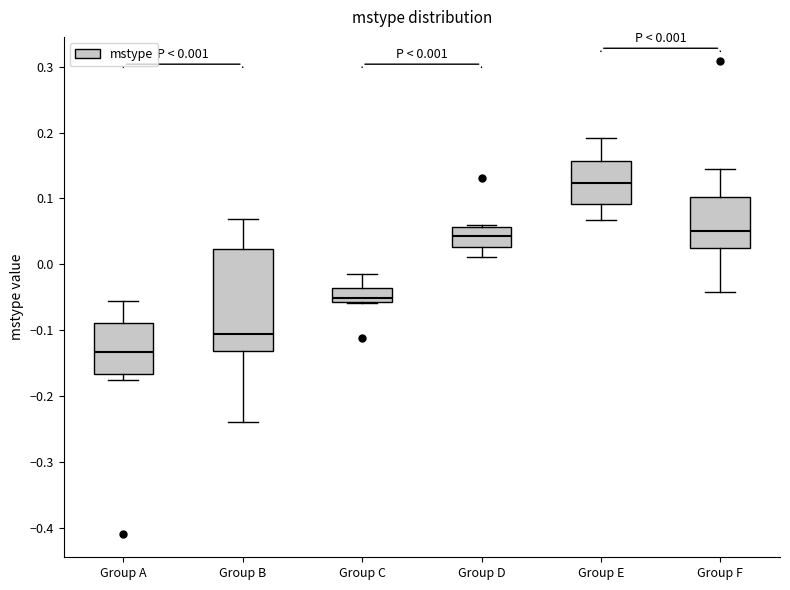

Which box is the tallest, from its lower edge to its upper edge?

Group B